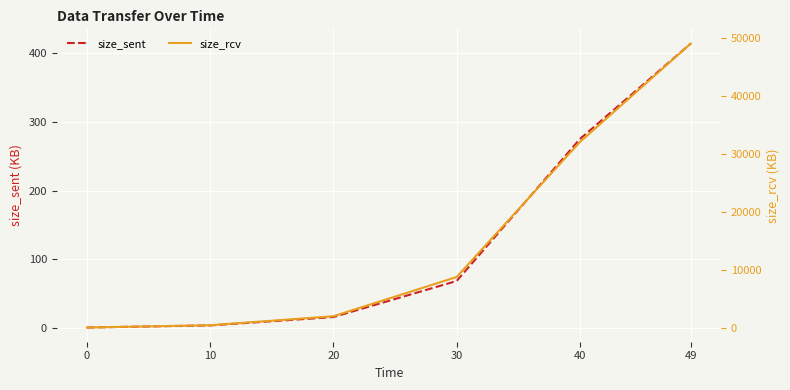

At how many categories does at least one series exceed 12954?

2